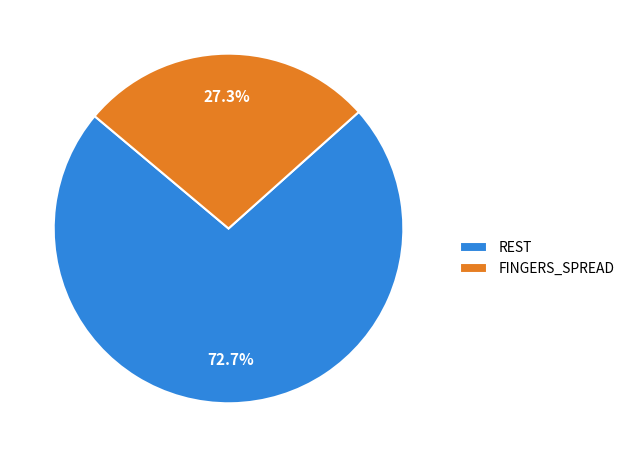

Do REST and FINGERS_SPREAD together represent more than half of the pie?

Yes